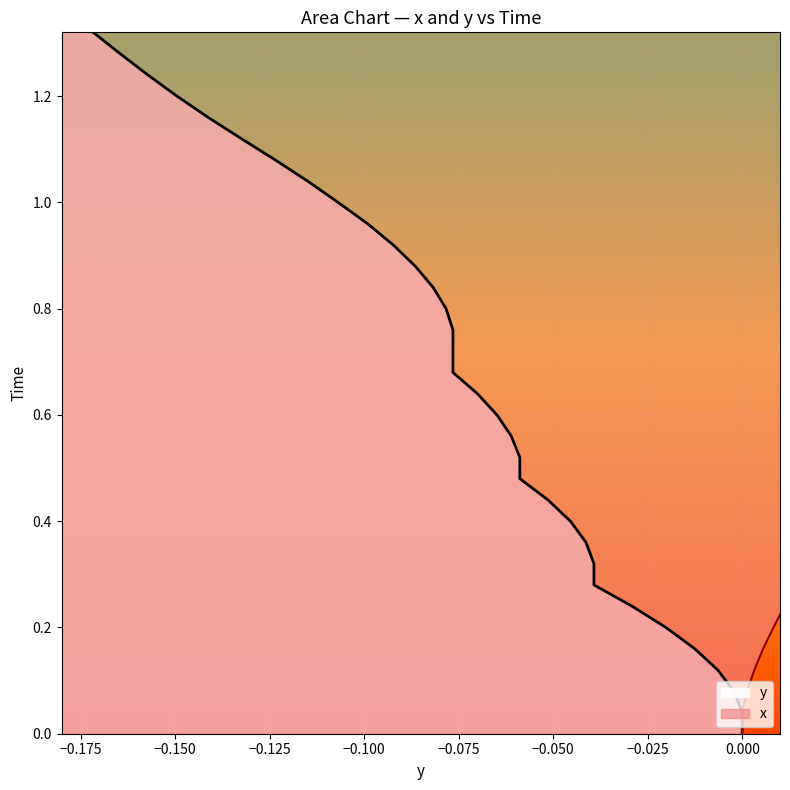

What is the highest value of the Time series?

1.3